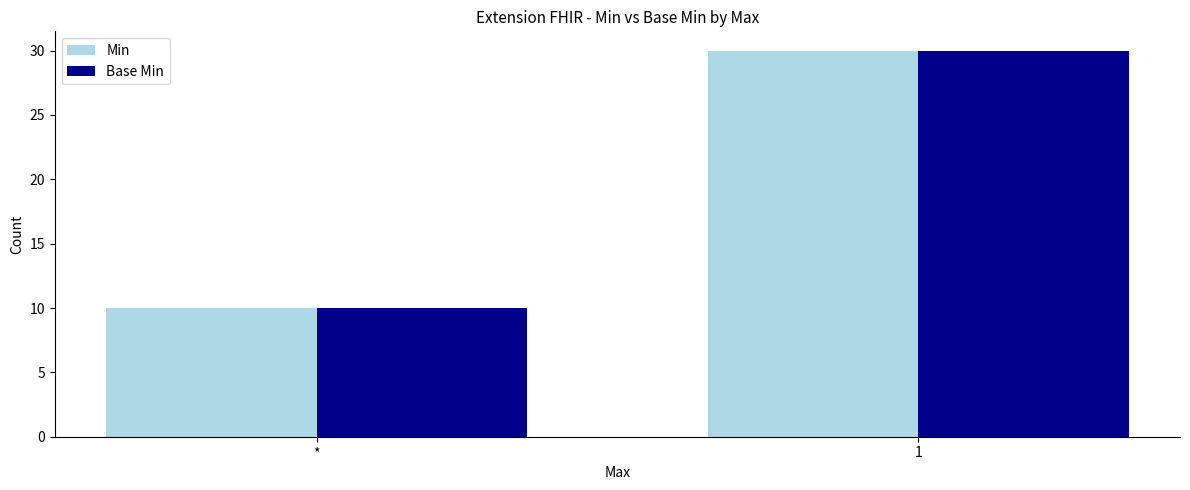

How many data points in Min are less than 30?

1